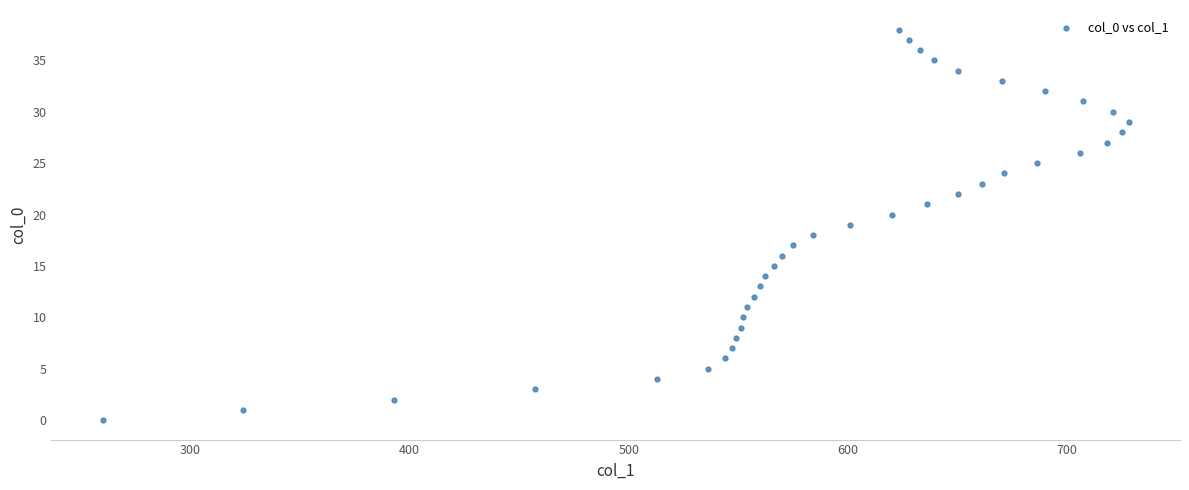

What is the range of X values (max minus min)?

468